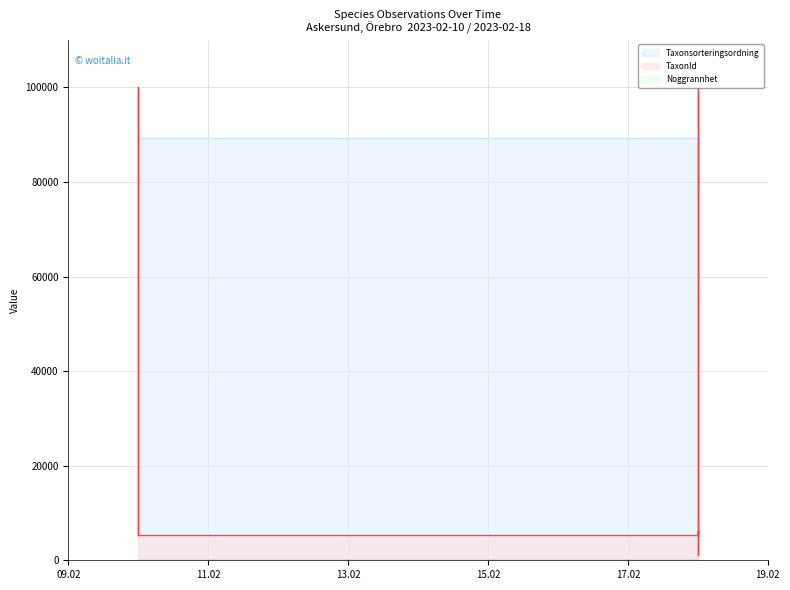

True or false: TaxonId and Taxonsorteringsordning cross at least once.

True